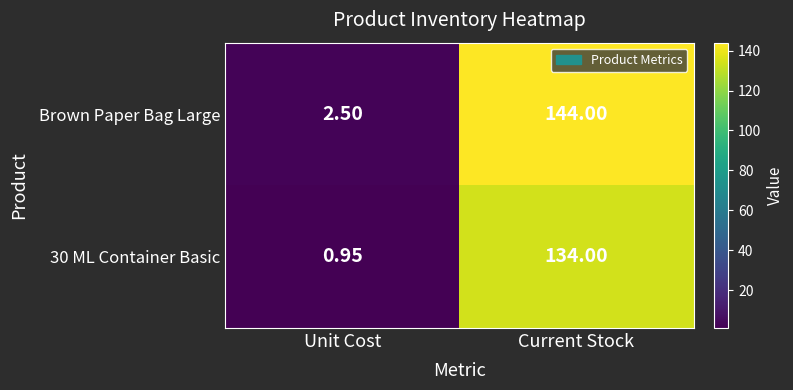

Rank the categories by Brown Paper Bag Large value from lowest to highest.

Unit Cost, Current Stock